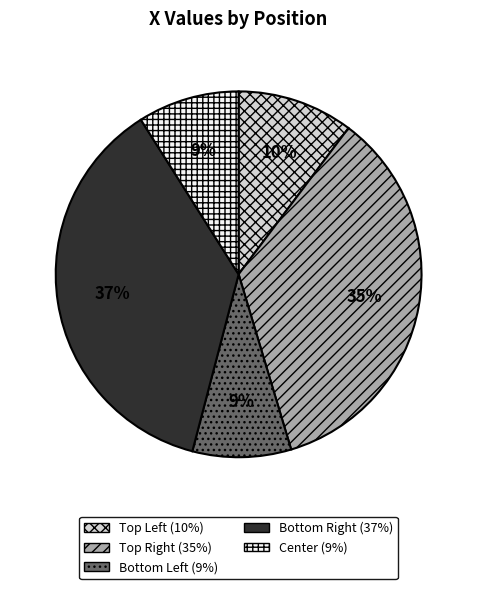

Count the number of slices in the pie.

5